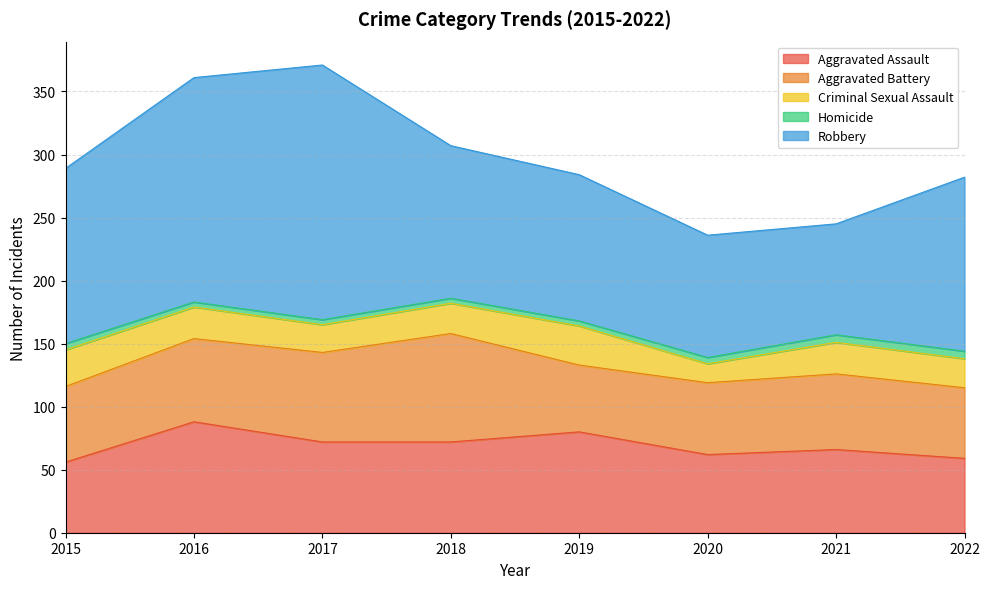

What is the maximum value for Aggravated Battery?

86